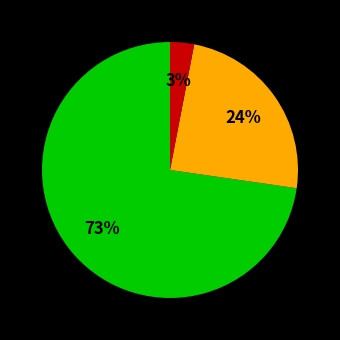

Is there a majority slice in this chart?

Yes